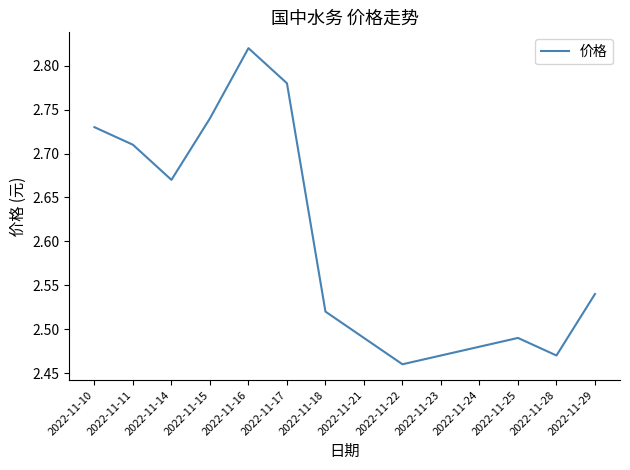

Which has a higher value, 2022-11-24 or 2022-11-18?

2022-11-18